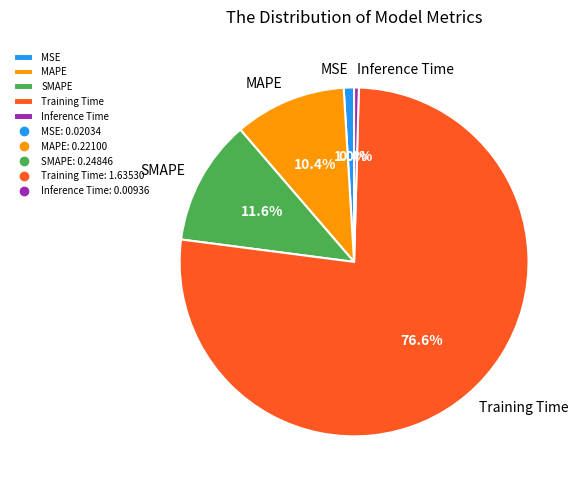

To the nearest percent, what is the difference between the MAPE and Inference Time slice percentages?

10%